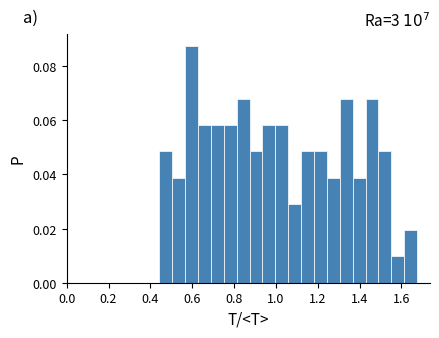

Read against the x-axis, roughly where is the centre of the tallest bar?

0.60